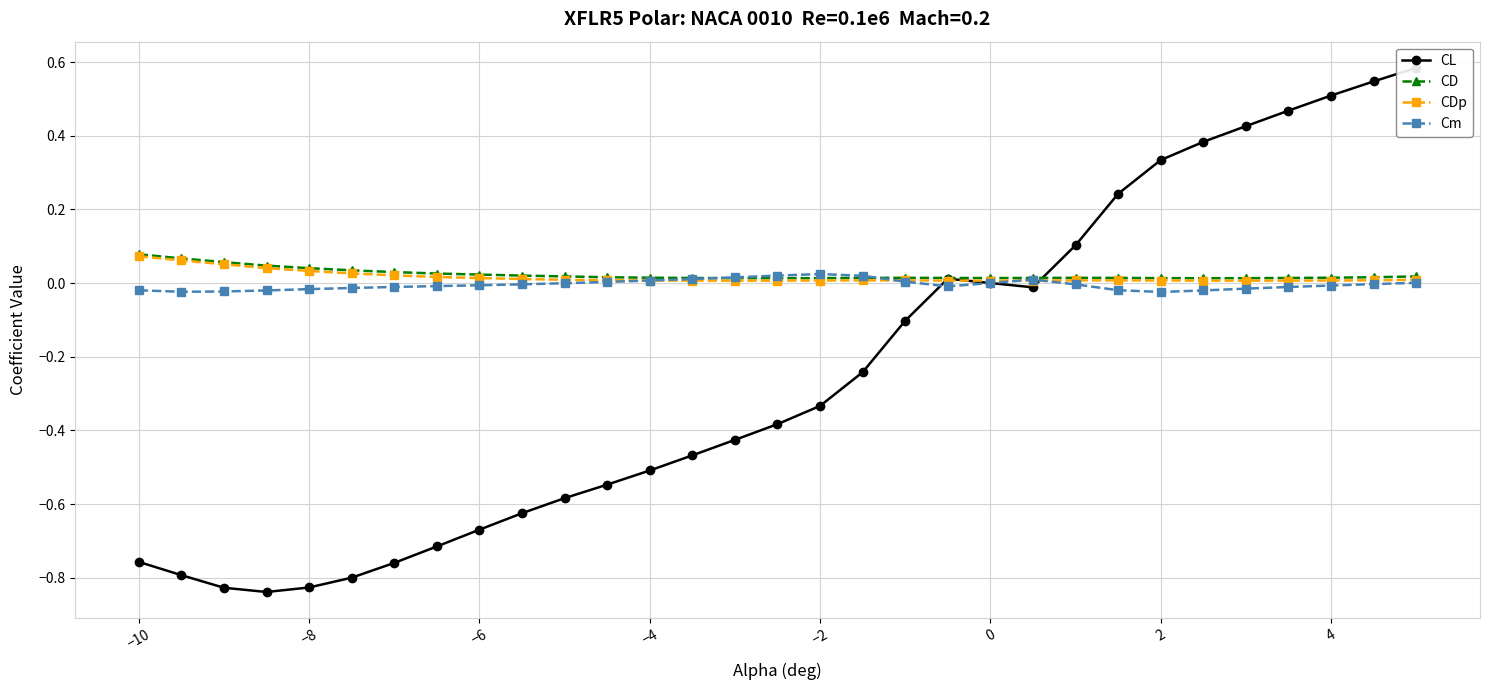

Which series has the widest spread of values?

CL